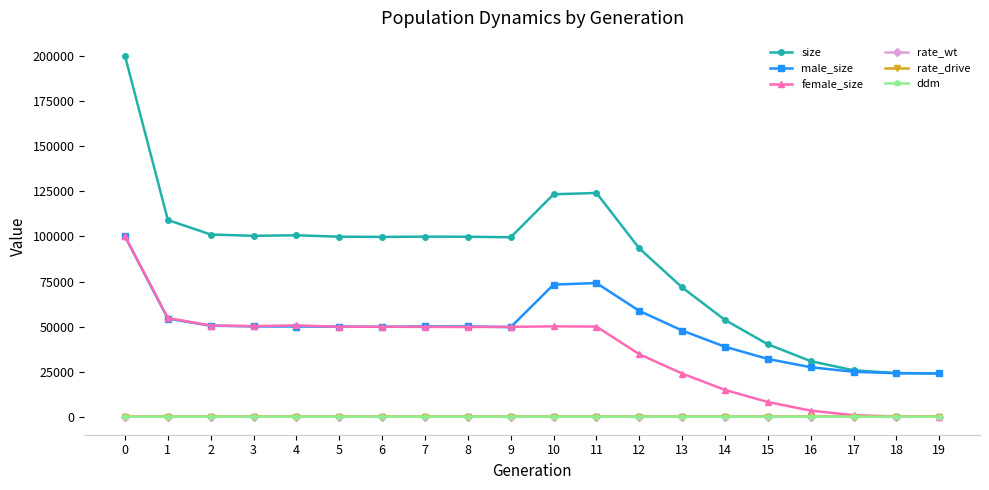

Which series has the largest total across all categories?

size